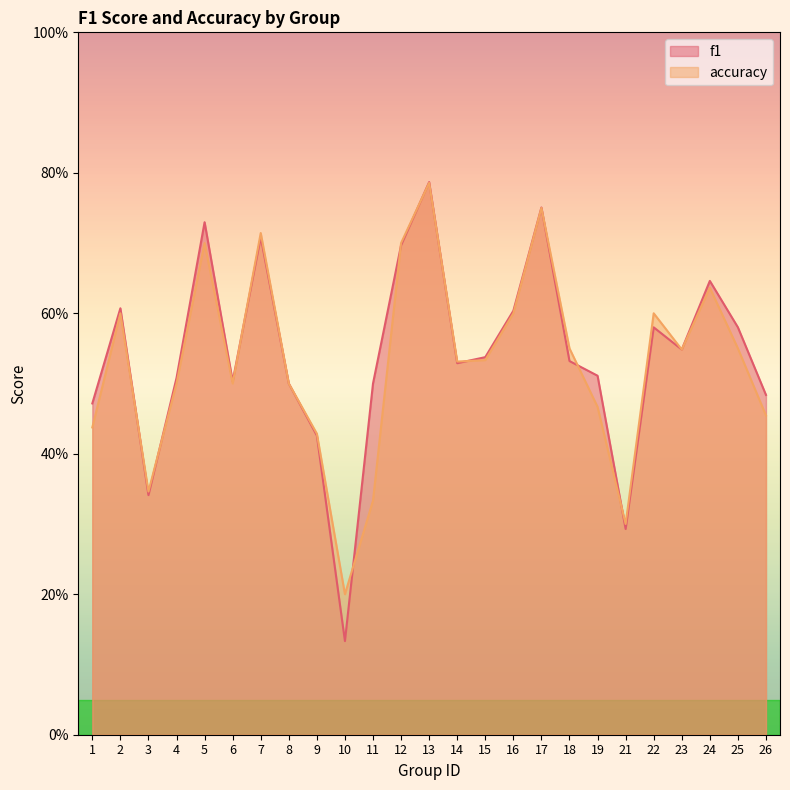

True or false: f1 and accuracy cross at least once.

True